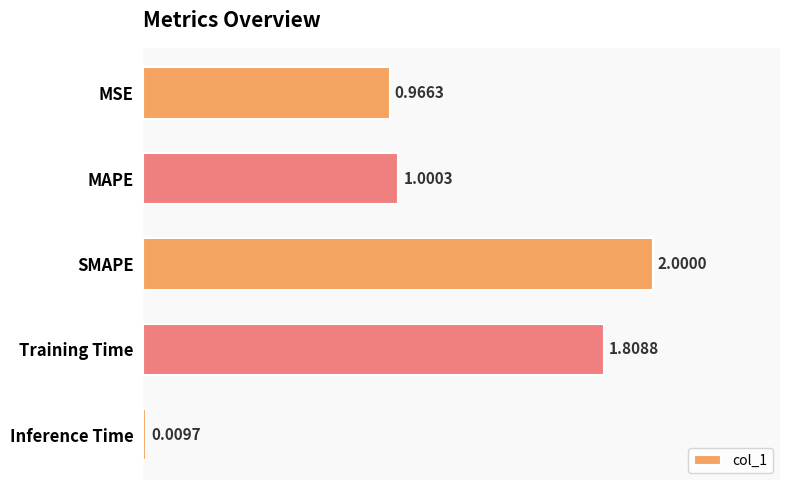

What is the label of the 1st bar from the bottom?

Inference Time